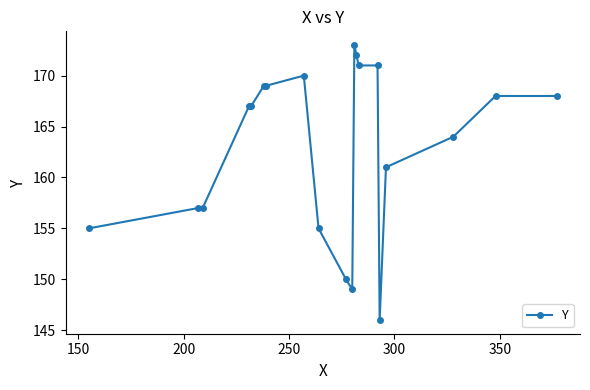

Reading left to right, transcribe all the data shown in this chart.

155	157	157	167	167	169	169	170	155	150	149	173	172	171	171	146	161	164	168	168